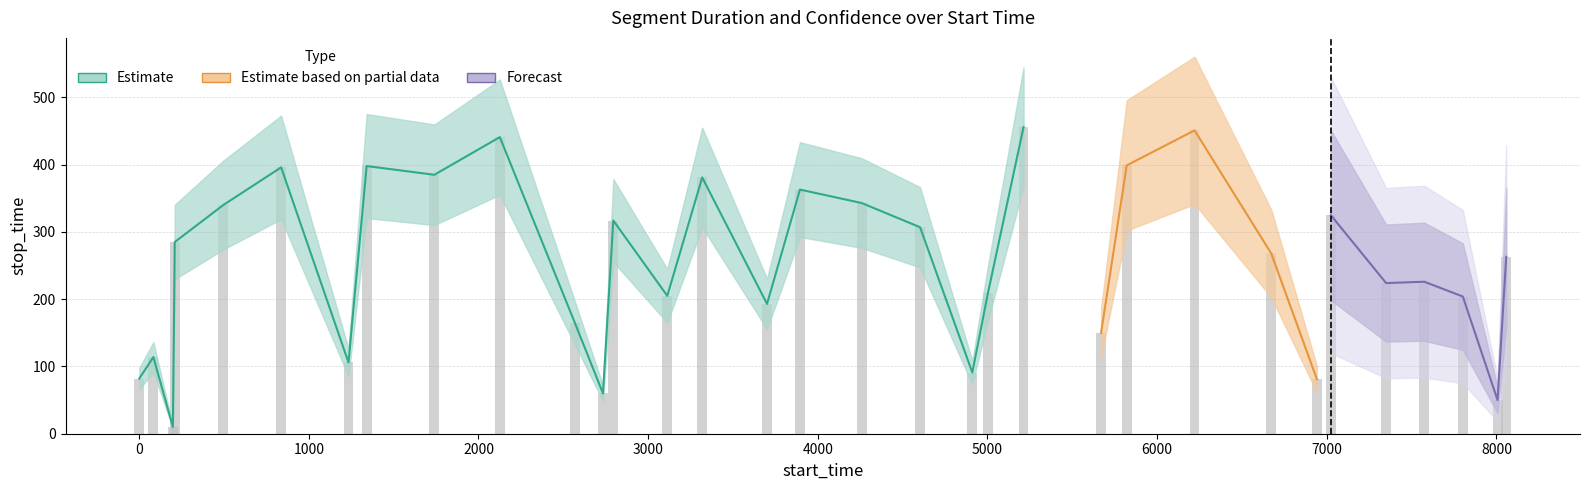

What is the difference between the maximum and minimum values?

446